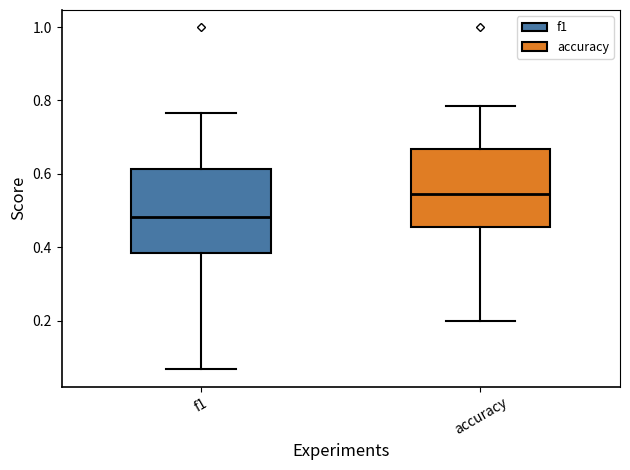

Where is the lower edge of the box for f1 on the y-axis? The values are not printed on the chart, so give them approximately, as read against the axis.

0.38